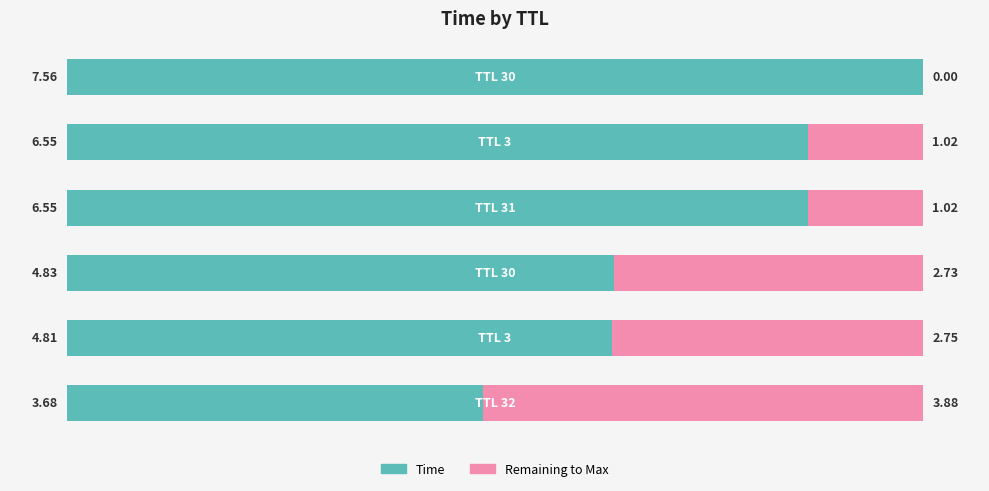

What are all the series names shown in the legend?

Time, Remaining to Max